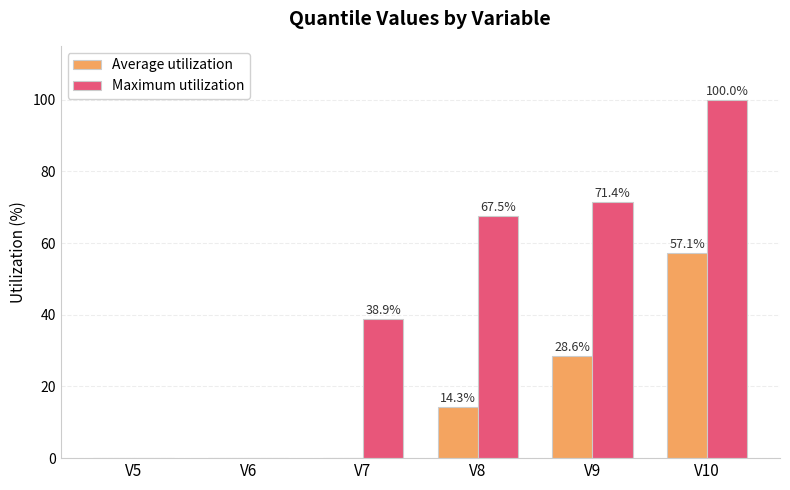

What is the maximum value shown in the chart?

100.0